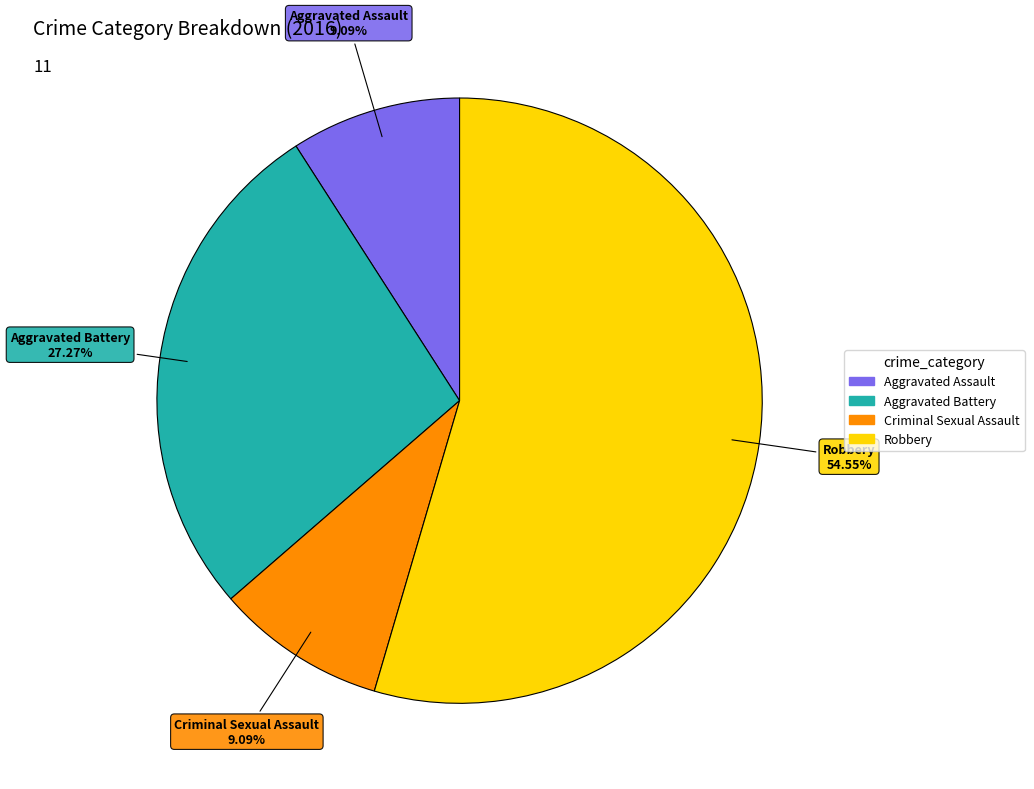

Which category accounts for the majority?

Robbery